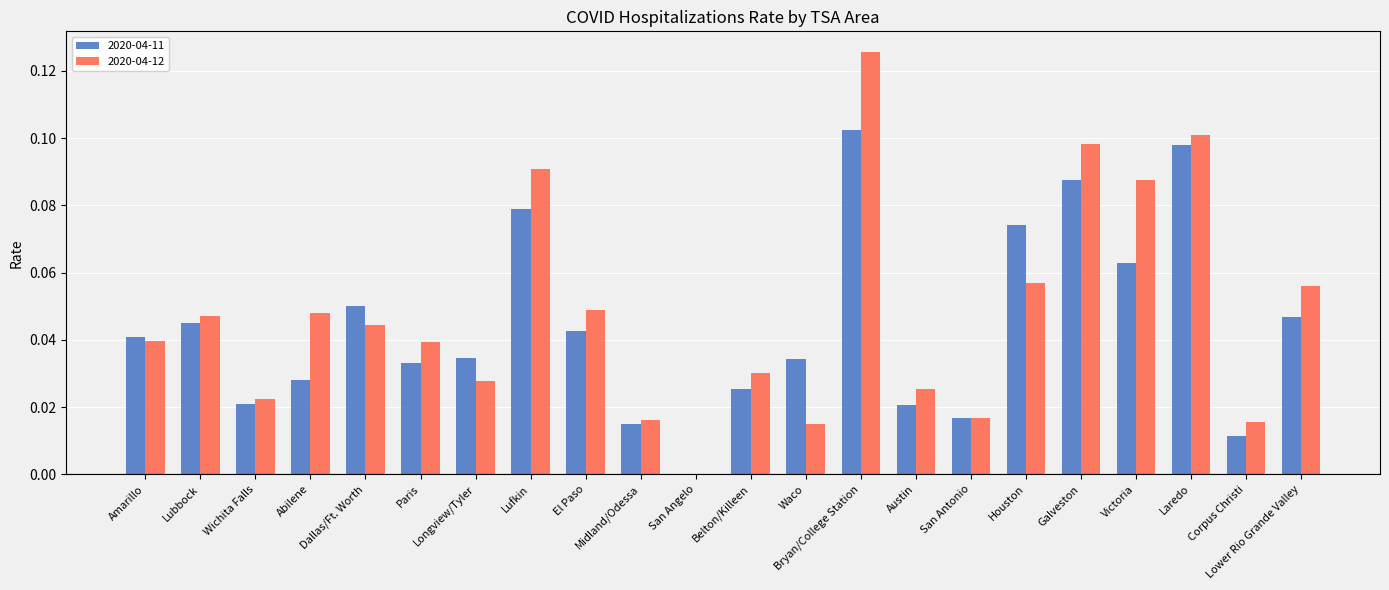

What is the sum of all 2020-04-12 values?

1.1